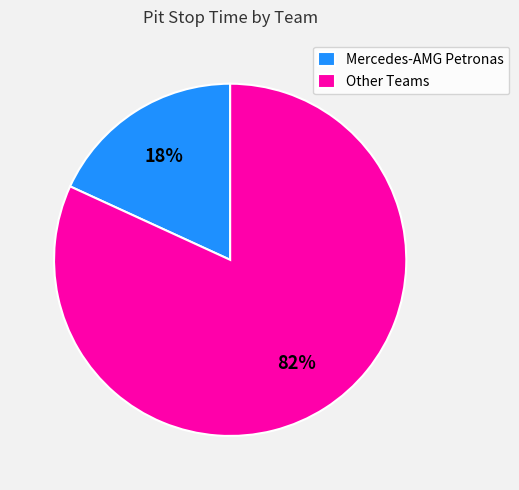

To the nearest percent, what portion does Mercedes-AMG Petronas represent?

18%